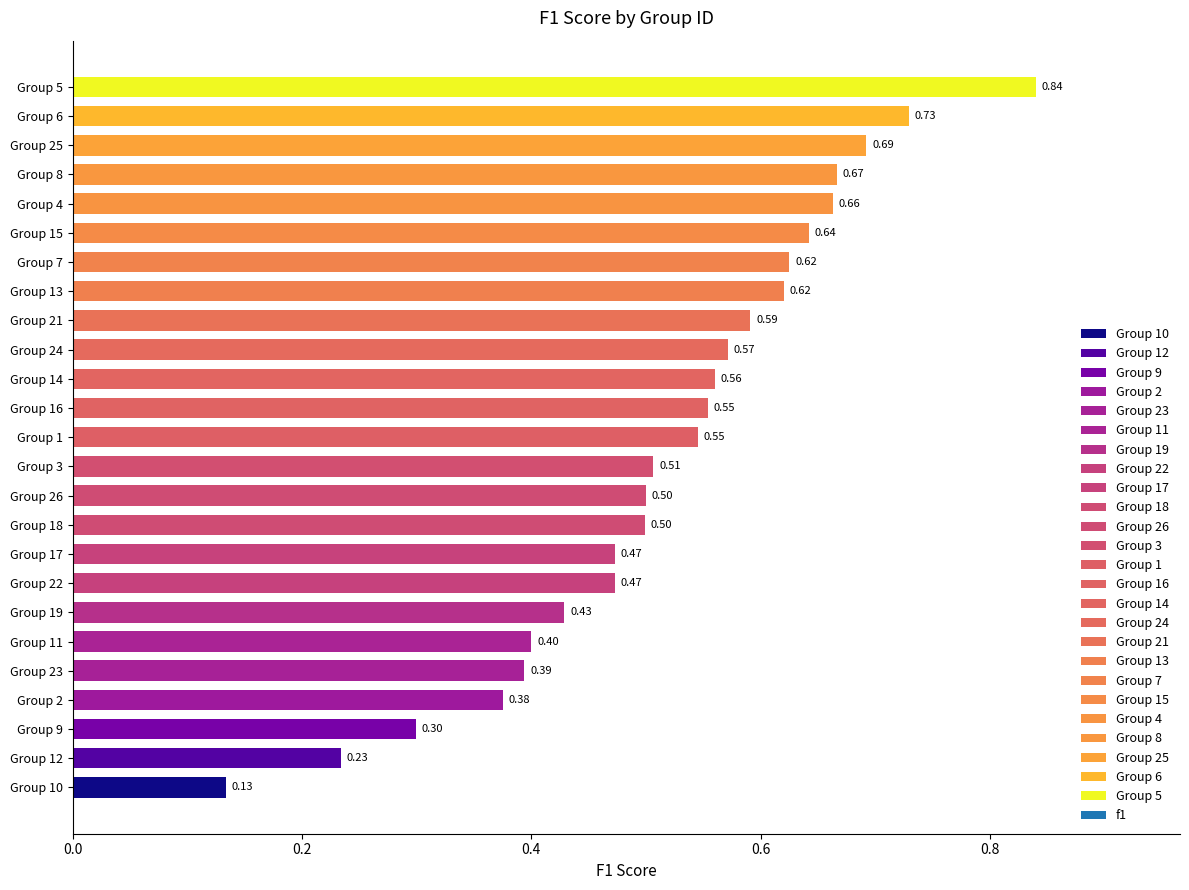

What is the change in value from Group 9 to Group 3?

+0.2